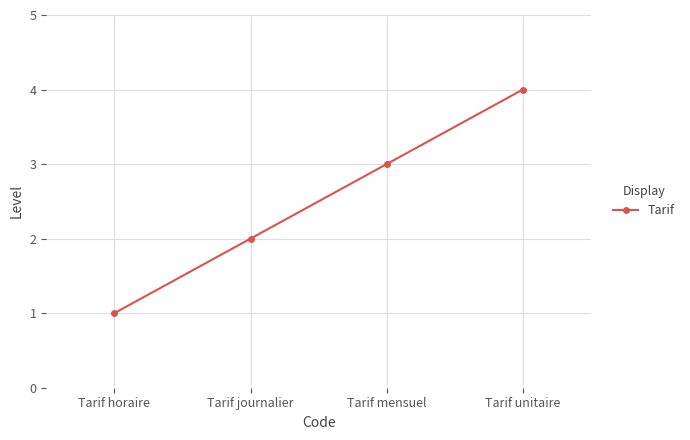

How many series are shown in this chart?

1